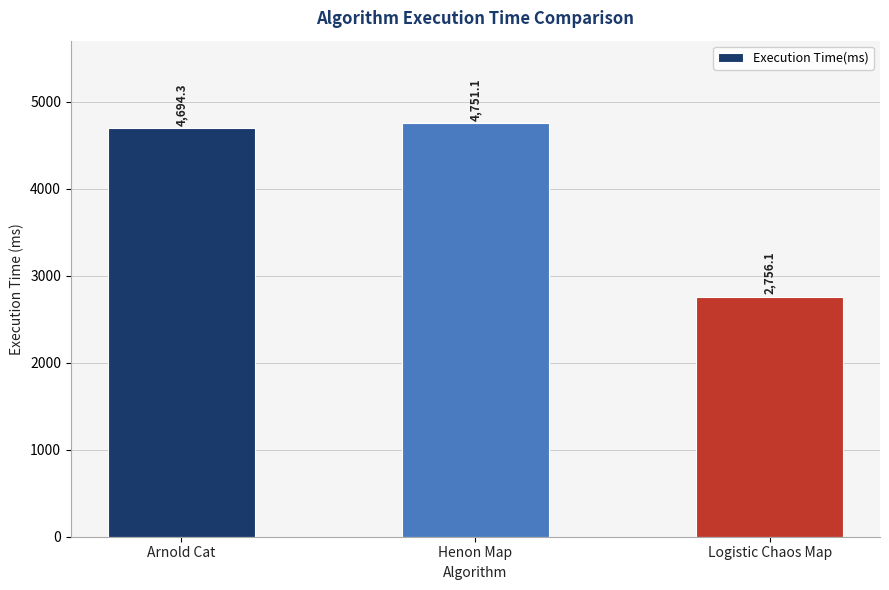

What is the smallest value displayed?

2756.1